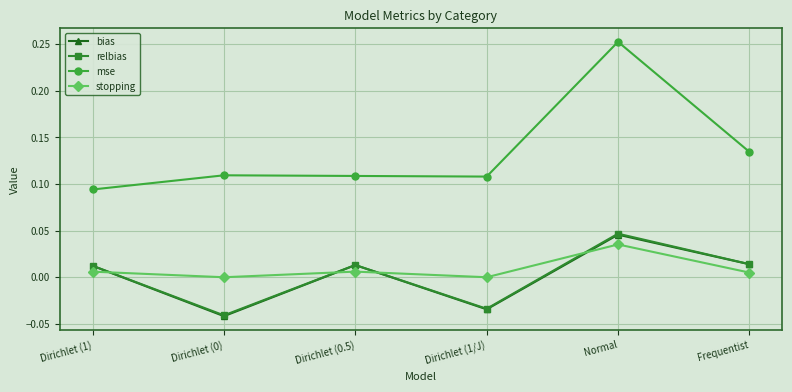

Which series has the largest range (max minus min)?

mse